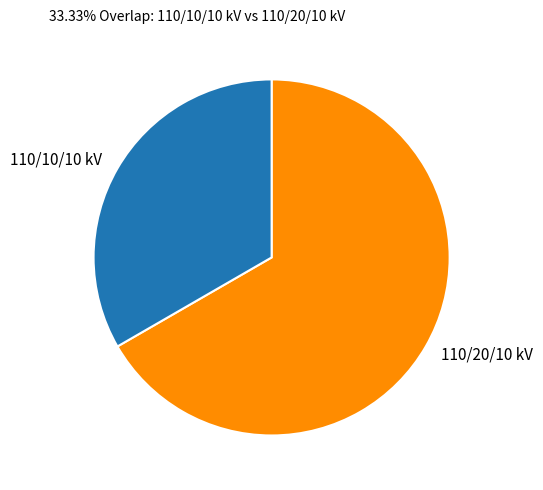

What is the largest slice in the pie chart?

110/20/10 kV